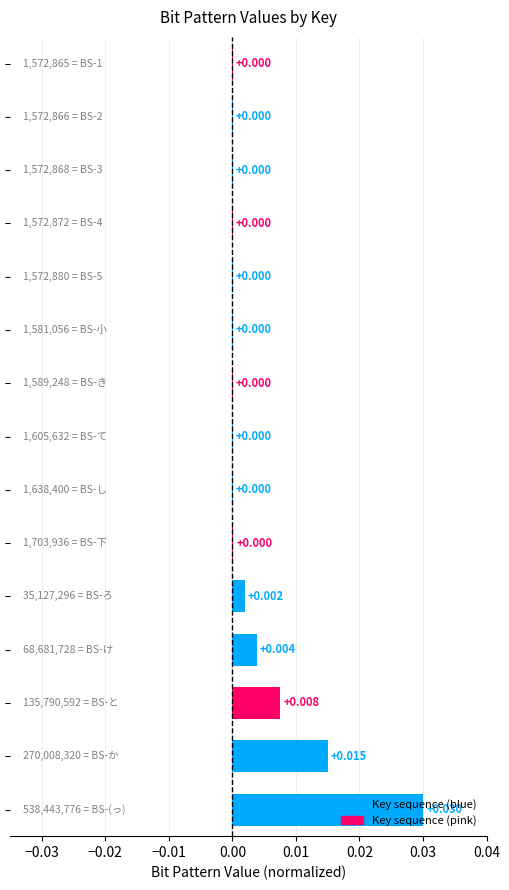

Which label corresponds to the largest value in the chart?

BS-(っ)